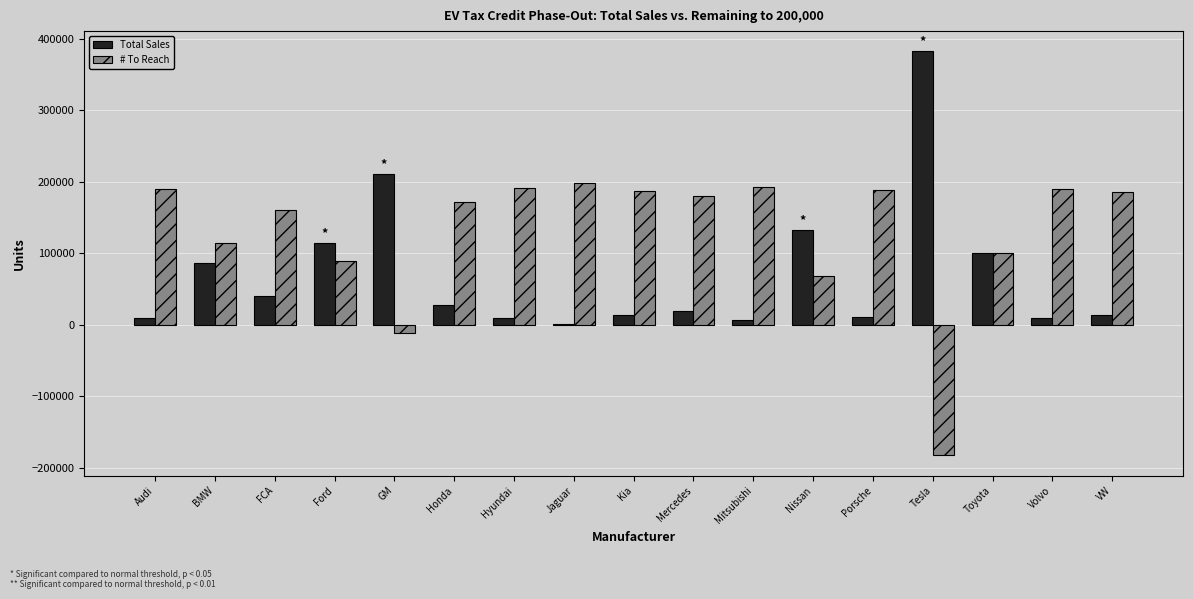

Is it true that Total Sales equals 39855 at FCA?

True